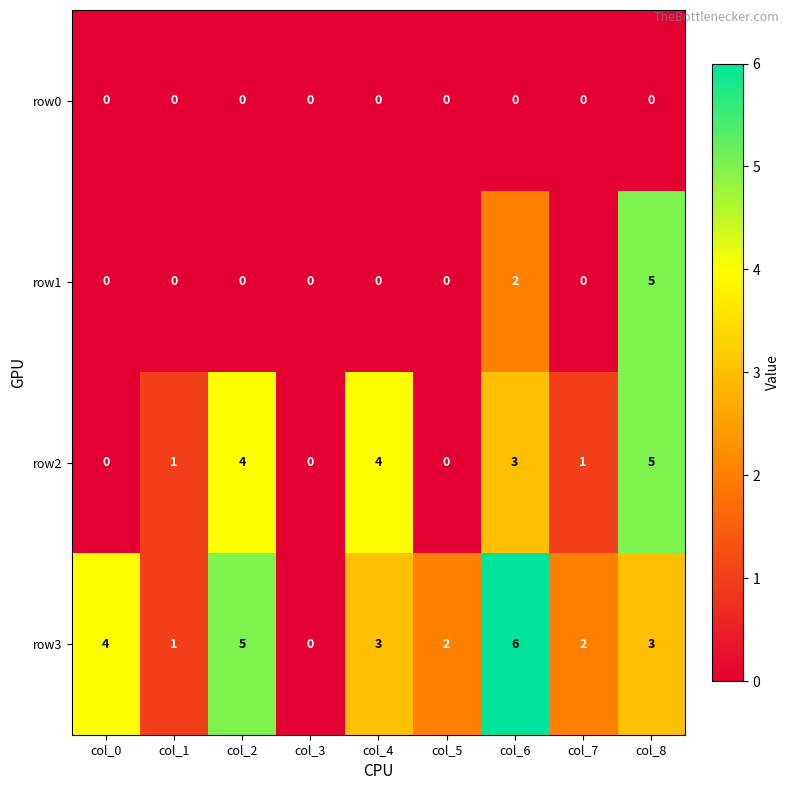

True or false: row2 has a value of 0 at col_7.

False